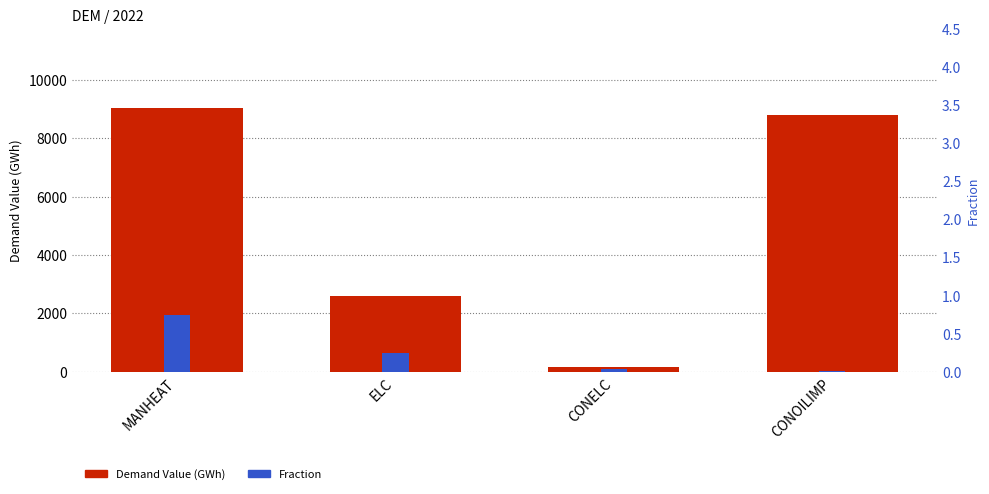

How many groups of bars are there?

4